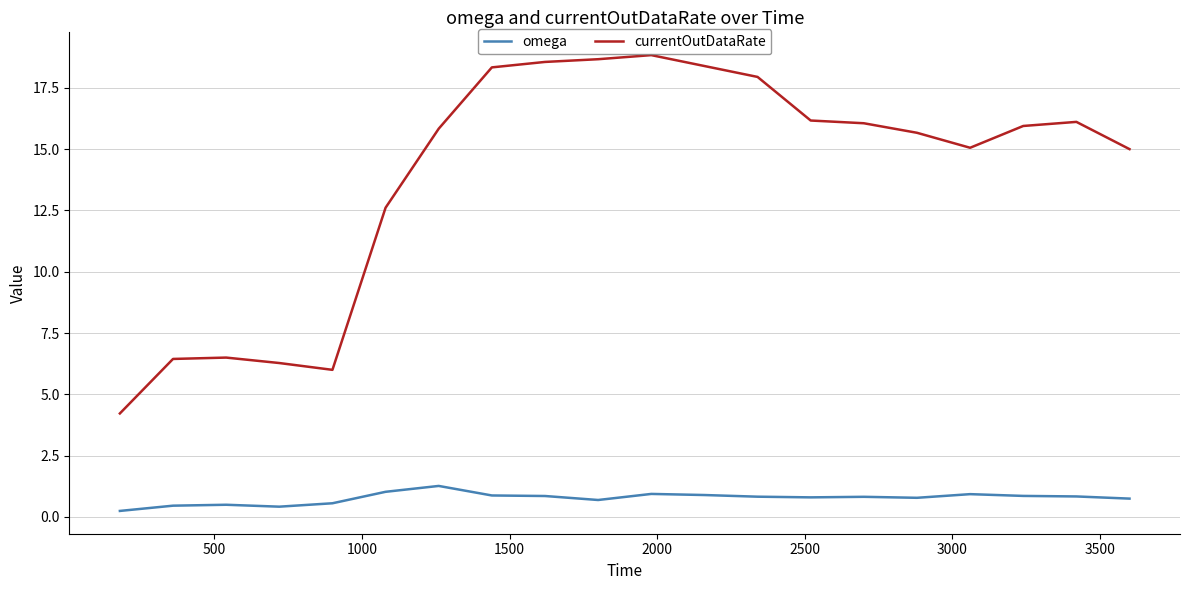

In omega, how many points are lower than both neighbors (excluding endpoints)?

4